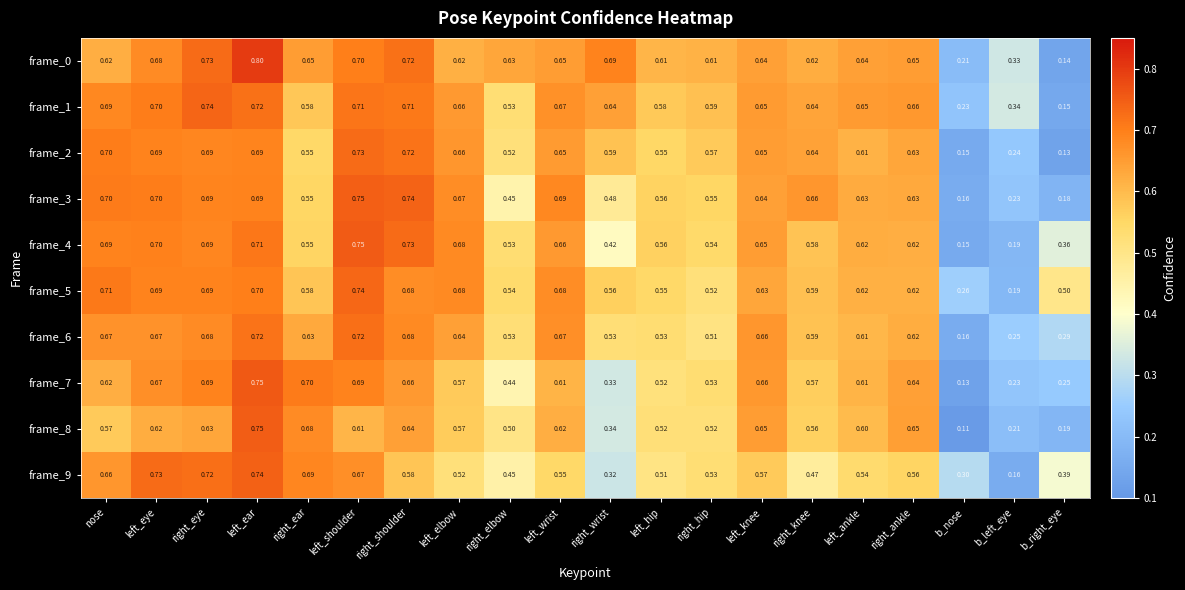

Where is frame_8 nearest to the value 0?

b_nose